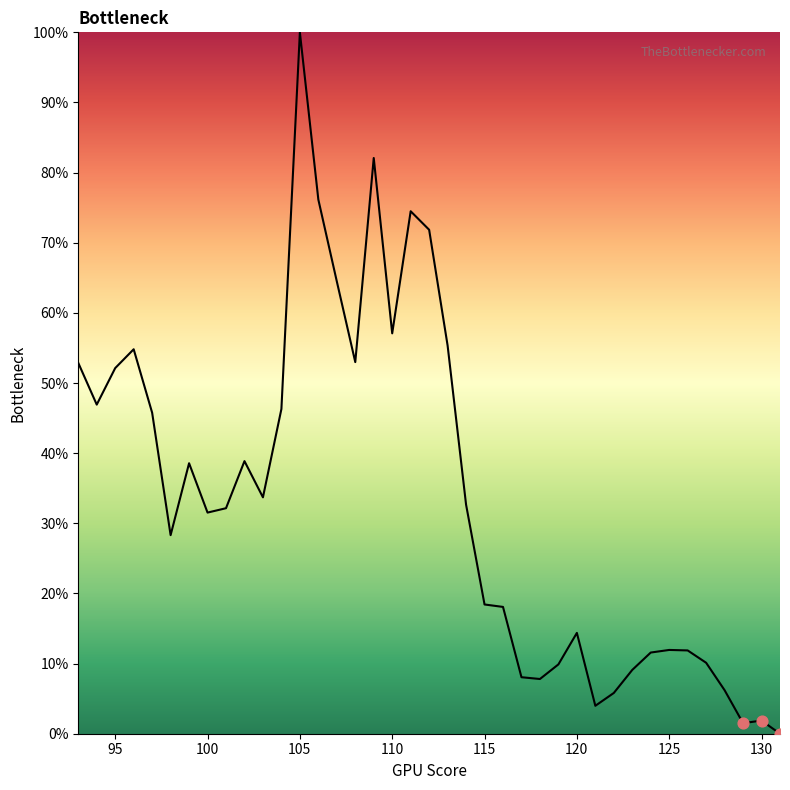

Is this an area chart (filled region under the line)?

Yes